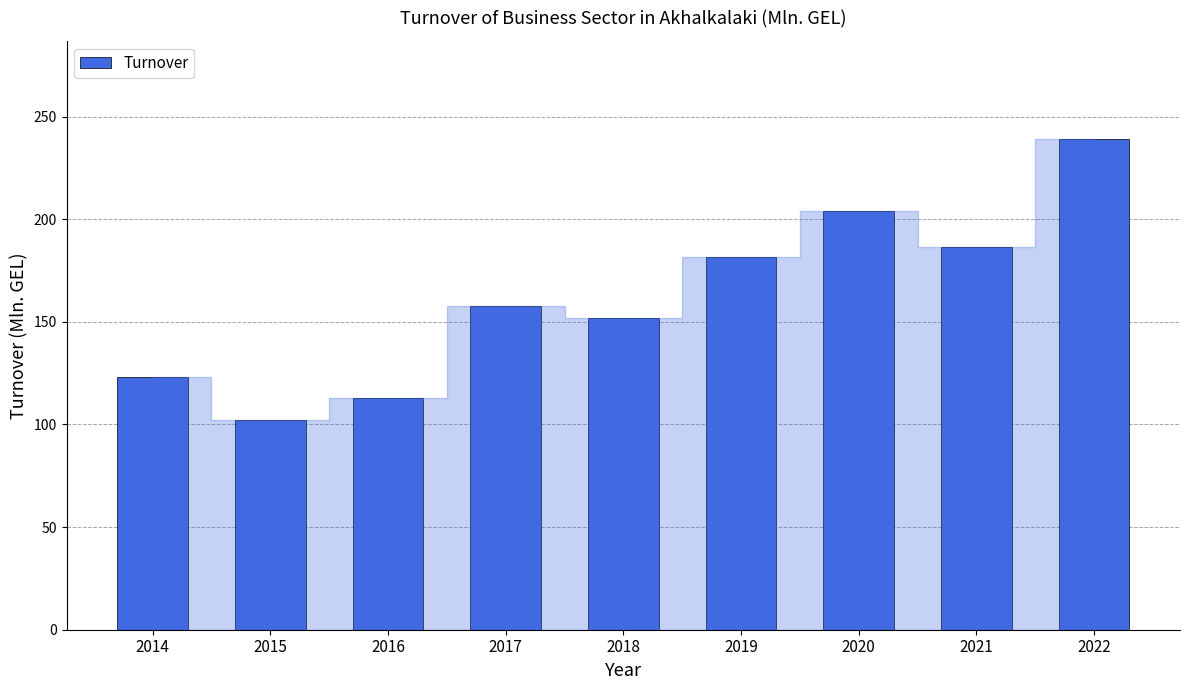

Between 2015 and 2019, which is larger?

2019